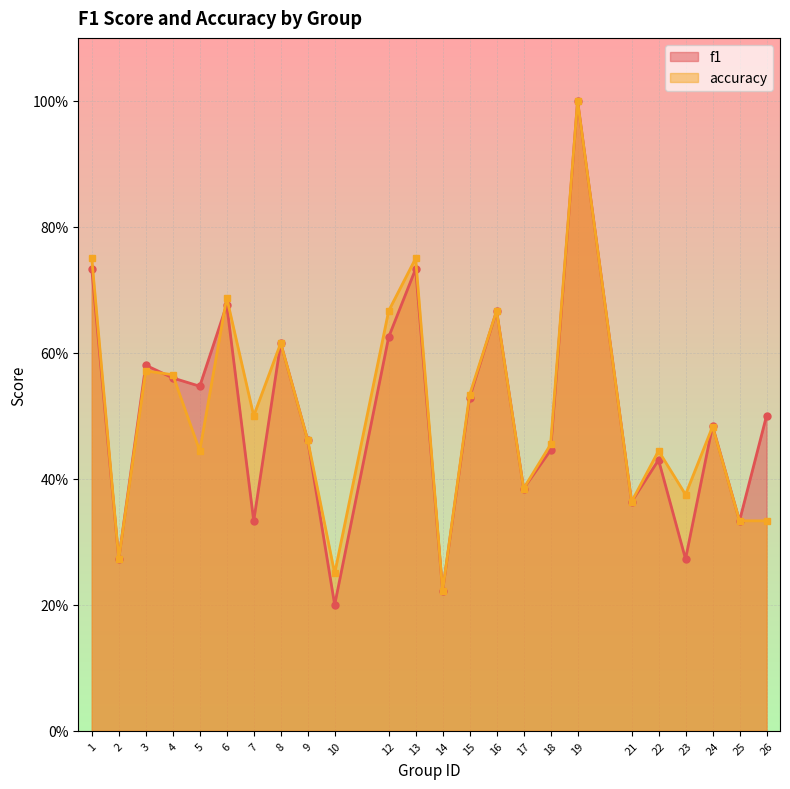

Reading right to left, list all the values displayed in this chart.

f1: 0.5	0.3	0.5	0.3	0.4	0.4	1.0	0.4	0.4	0.7	0.5	0.2	0.7	0.6	0.2	0.5	0.6	0.3	0.7	0.5	0.6	0.6	0.3	0.7
accuracy: 0.3	0.3	0.5	0.4	0.4	0.4	1.0	0.5	0.4	0.7	0.5	0.2	0.8	0.7	0.2	0.5	0.6	0.5	0.7	0.4	0.6	0.6	0.3	0.8